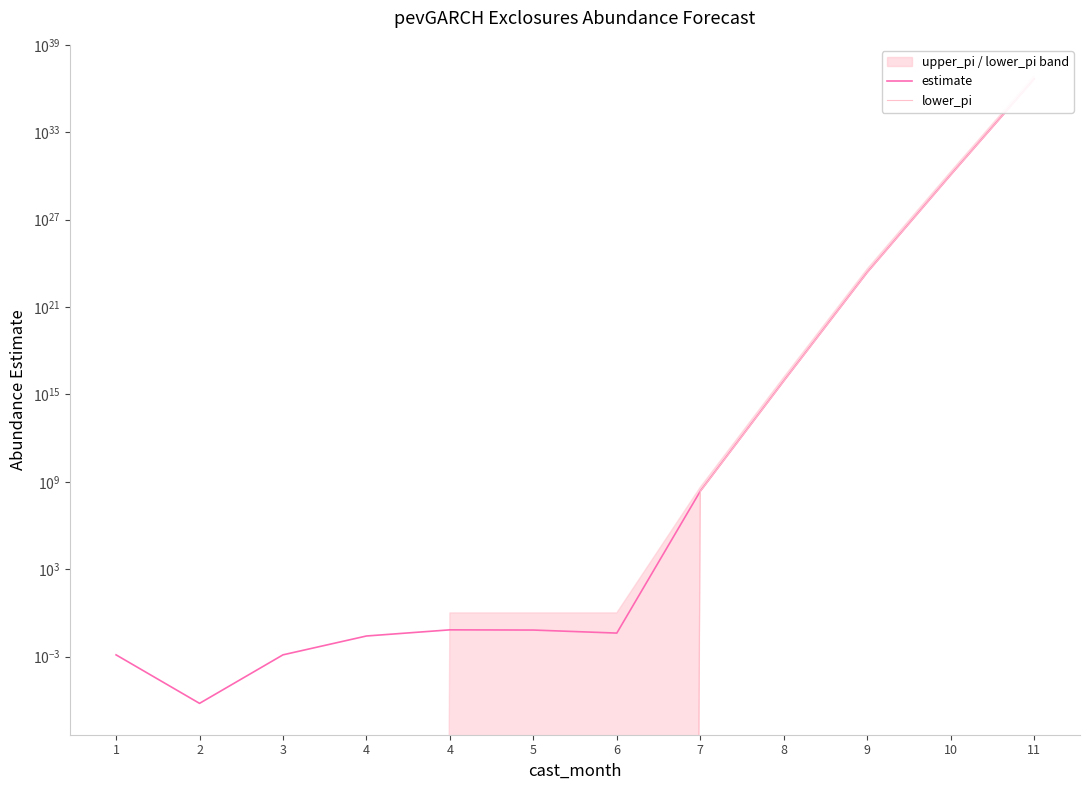

Which series changed the most between 7 and 9?

estimate